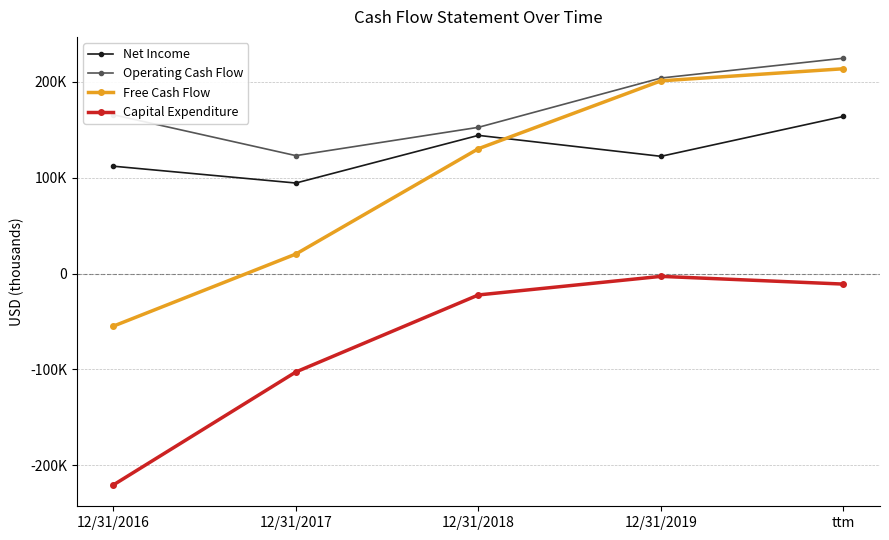

What is the sum of the Capital Expenditure values at 12/31/2016 and ttm?

-231431